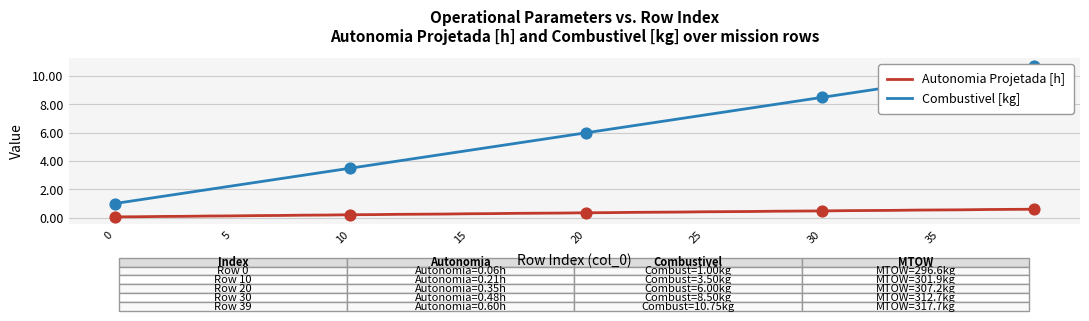

At how many categories does at least one series exceed 1?

39